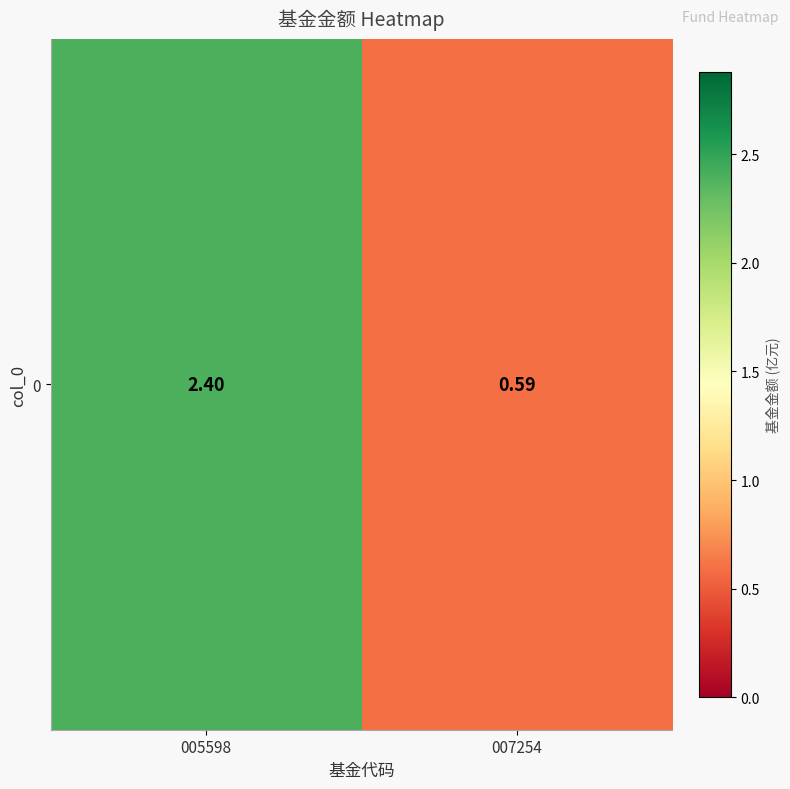

What is the difference between the maximum and minimum values?

1.8